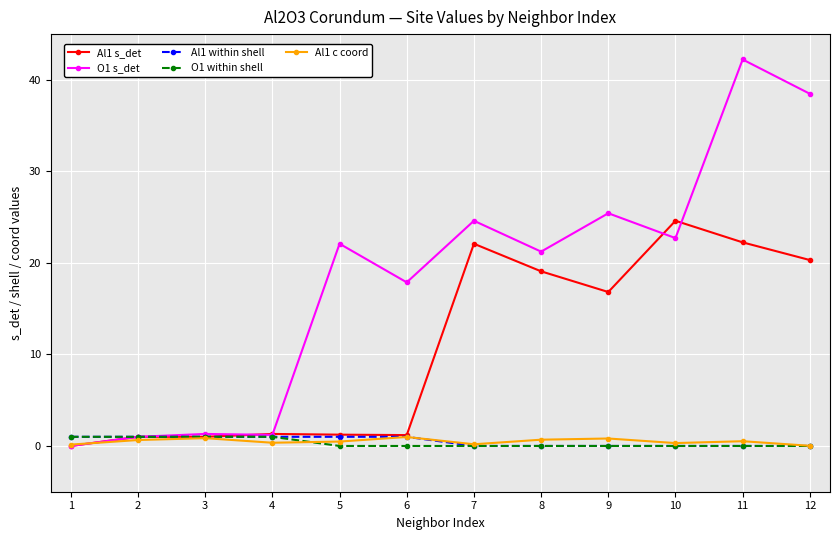

Count the number of categories in the chart.

12